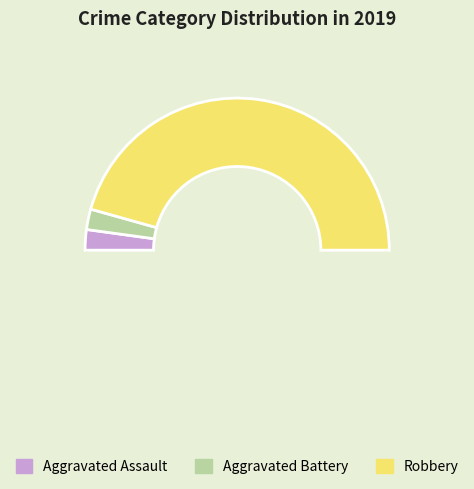

Is Aggravated Battery the majority of the pie?

No